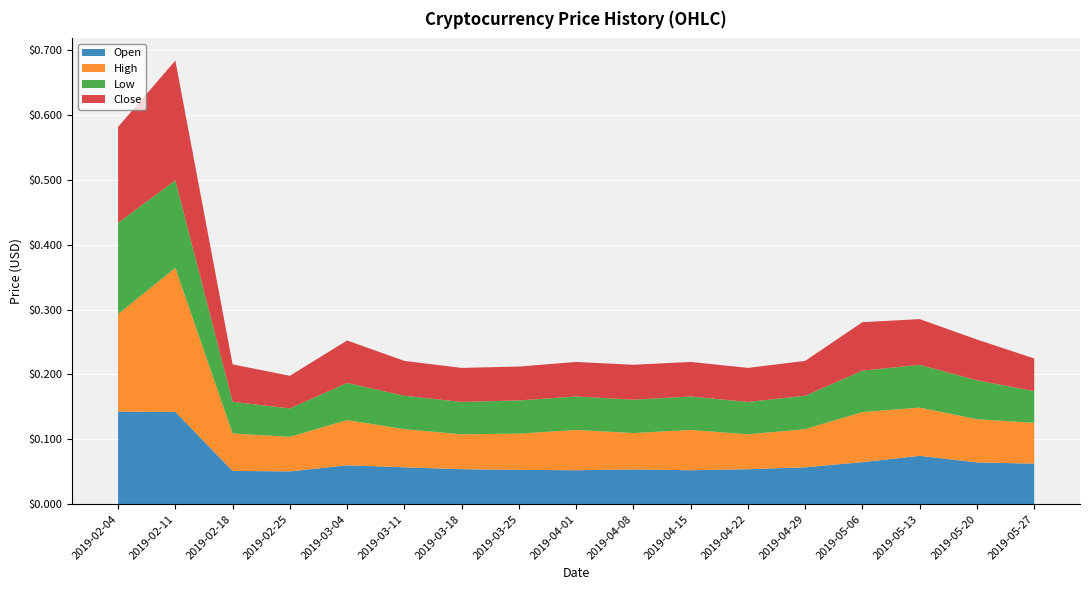

Reading left to right, transcribe all the data shown in this chart.

Open: 2019-02-04=0.1	2019-02-11=0.1	2019-02-18=0.1	2019-02-25=0.1	2019-03-04=0.1	2019-03-11=0.1	2019-03-18=0.1	2019-03-25=0.1	2019-04-01=0.1	2019-04-08=0.1	2019-04-15=0.1	2019-04-22=0.1	2019-04-29=0.1	2019-05-06=0.1	2019-05-13=0.1	2019-05-20=0.1	2019-05-27=0.1
High: 2019-02-04=0.2	2019-02-11=0.2	2019-02-18=0.1	2019-02-25=0.1	2019-03-04=0.1	2019-03-11=0.1	2019-03-18=0.1	2019-03-25=0.1	2019-04-01=0.1	2019-04-08=0.1	2019-04-15=0.1	2019-04-22=0.1	2019-04-29=0.1	2019-05-06=0.1	2019-05-13=0.1	2019-05-20=0.1	2019-05-27=0.1
Low: 2019-02-04=0.1	2019-02-11=0.1	2019-02-18=0.0	2019-02-25=0.0	2019-03-04=0.1	2019-03-11=0.1	2019-03-18=0.0	2019-03-25=0.1	2019-04-01=0.1	2019-04-08=0.1	2019-04-15=0.1	2019-04-22=0.0	2019-04-29=0.1	2019-05-06=0.1	2019-05-13=0.1	2019-05-20=0.1	2019-05-27=0.0
Close: 2019-02-04=0.1	2019-02-11=0.2	2019-02-18=0.1	2019-02-25=0.1	2019-03-04=0.1	2019-03-11=0.1	2019-03-18=0.1	2019-03-25=0.1	2019-04-01=0.1	2019-04-08=0.1	2019-04-15=0.1	2019-04-22=0.1	2019-04-29=0.1	2019-05-06=0.1	2019-05-13=0.1	2019-05-20=0.1	2019-05-27=0.1